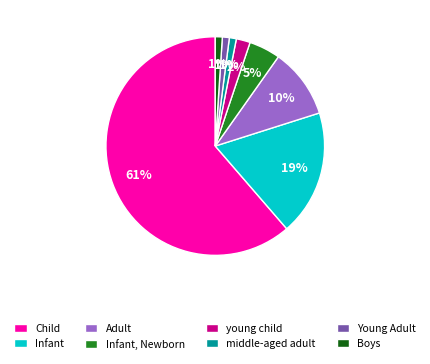

To the nearest percent, what percentage of the pie is middle-aged adult?

1%